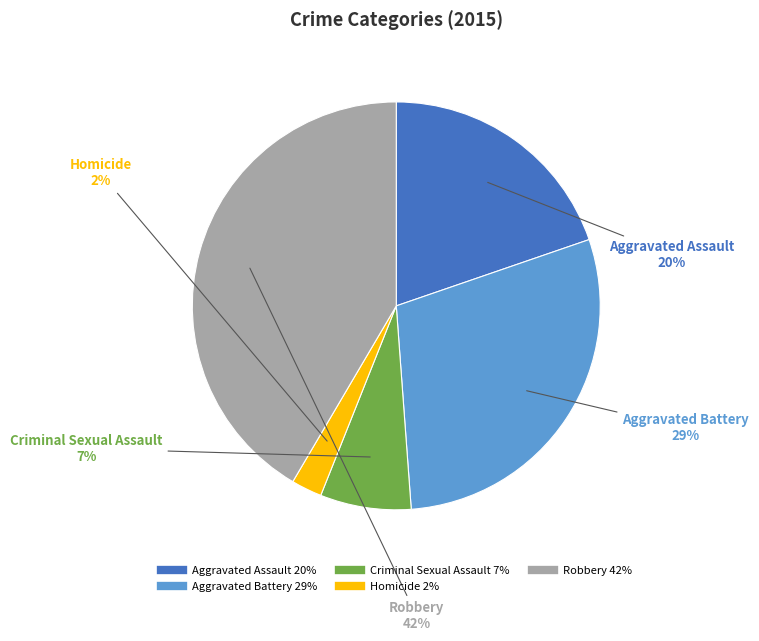

Do Aggravated Assault and Criminal Sexual Assault together represent more than half of the pie?

No